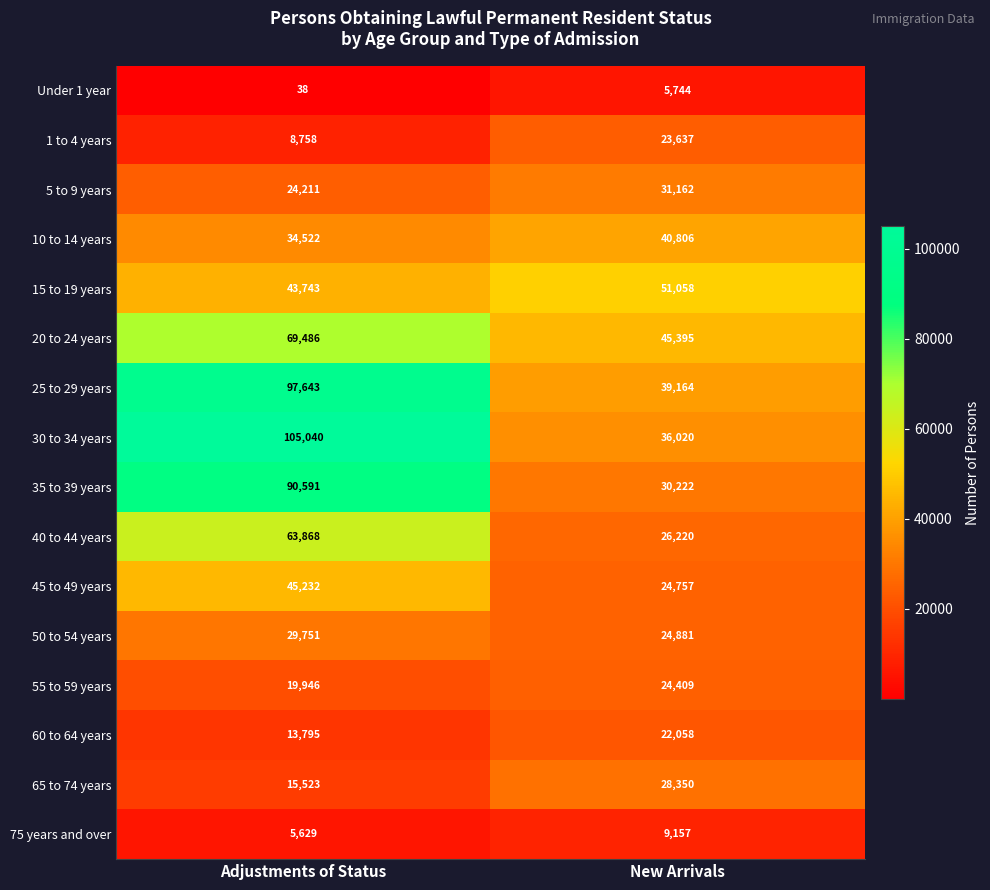

How many values in the 15 to 19 years series are below 51058?

1